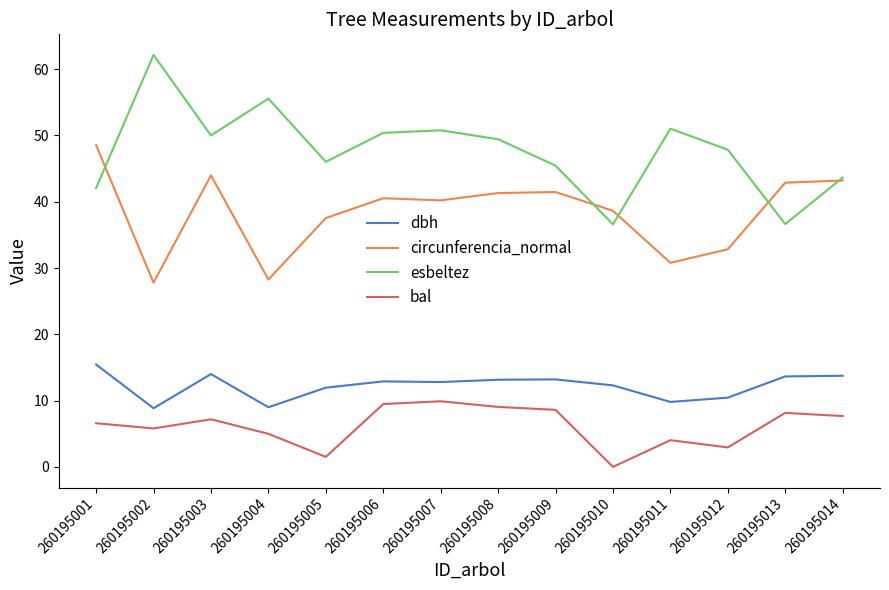

What is the difference between the highest and lowest values at 260195014?

36.0